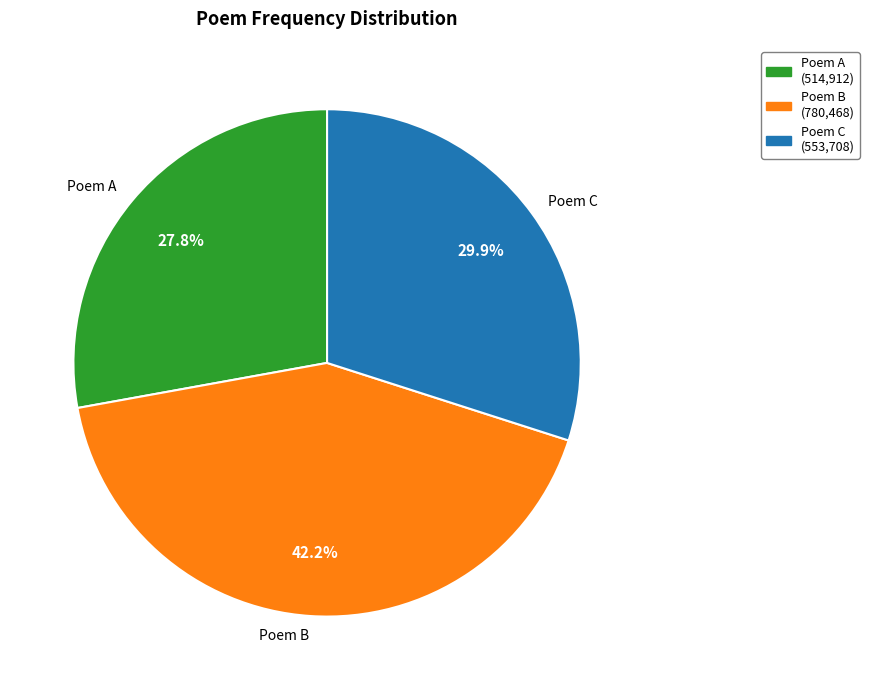

Does Poem B account for over 50% of the chart?

No